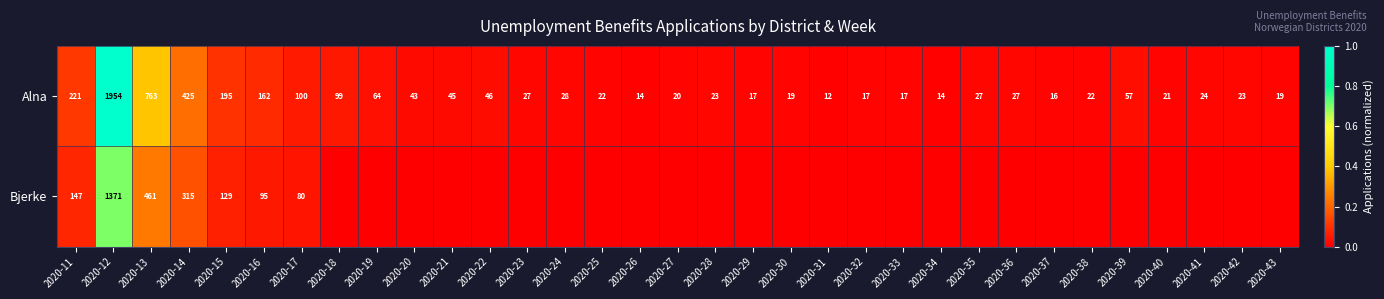

At 2020-16, list the series in order from largest to smallest.

Alna, Bjerke